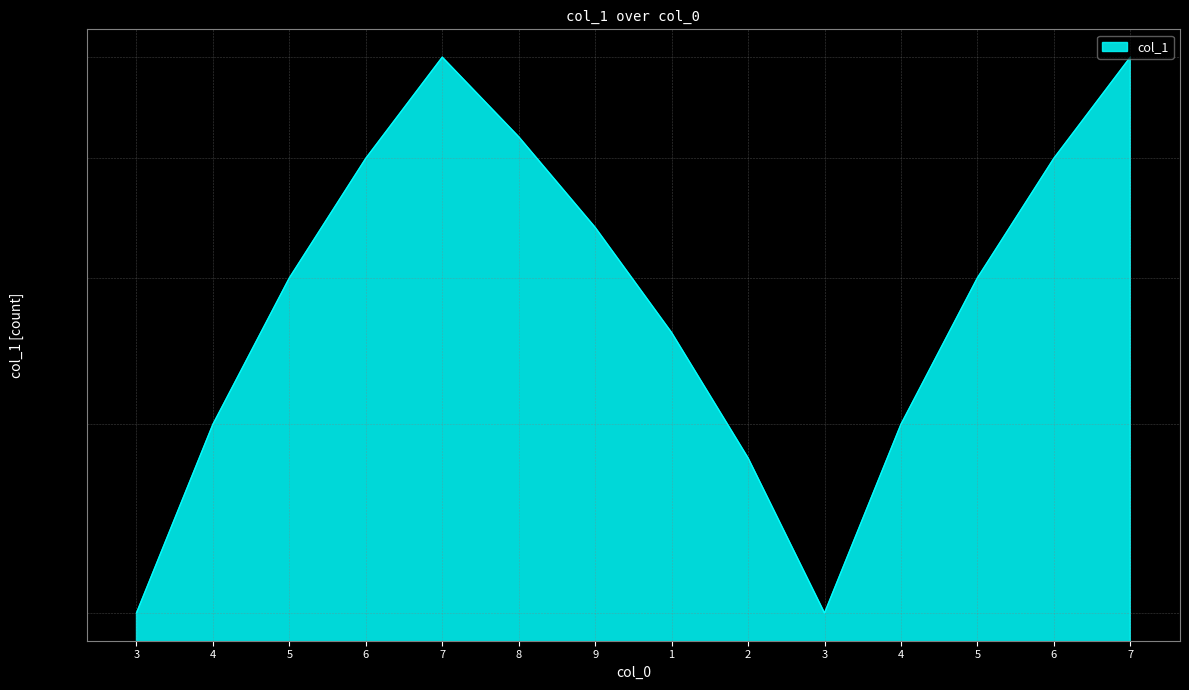

At which category does the chart reach its minimum across all series?

3